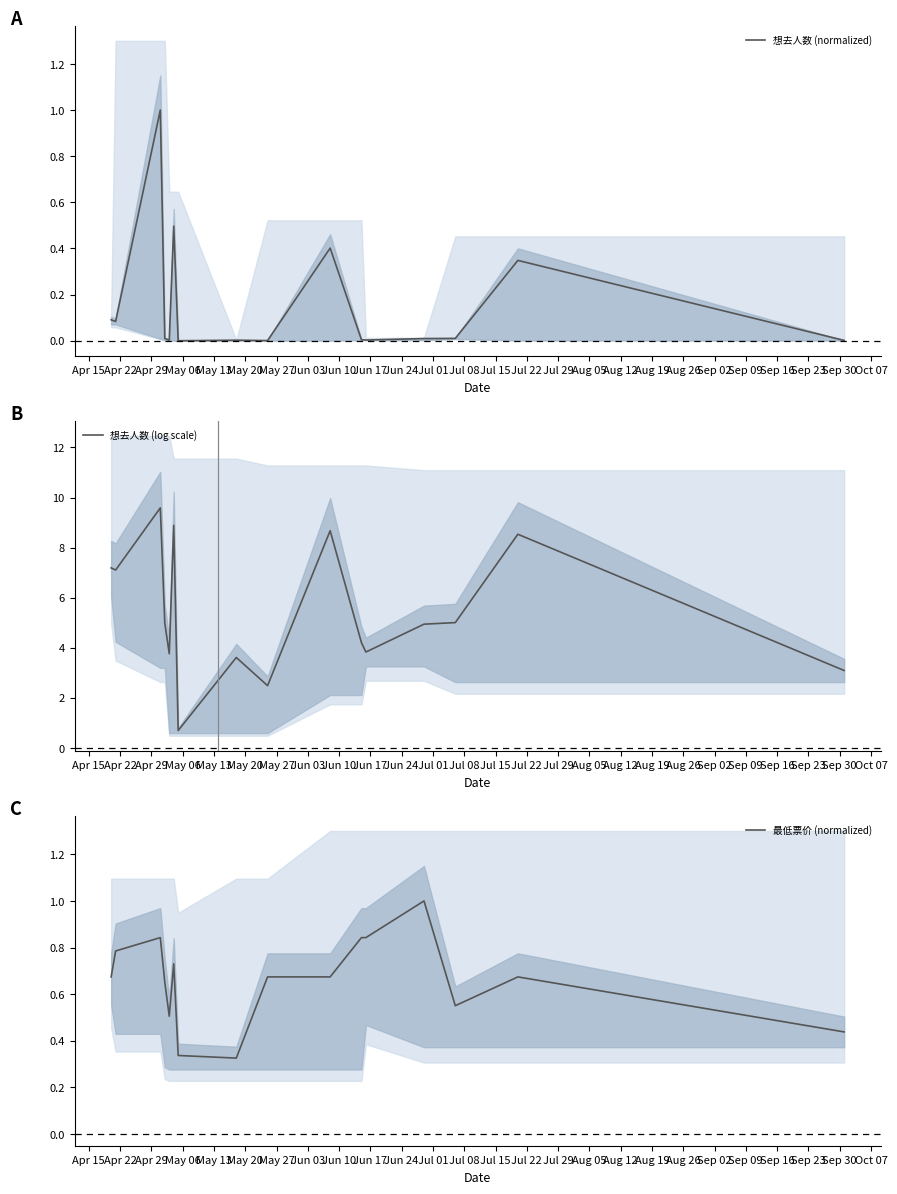

What is the highest value of the 想去人数 (normalized) series?

1.0